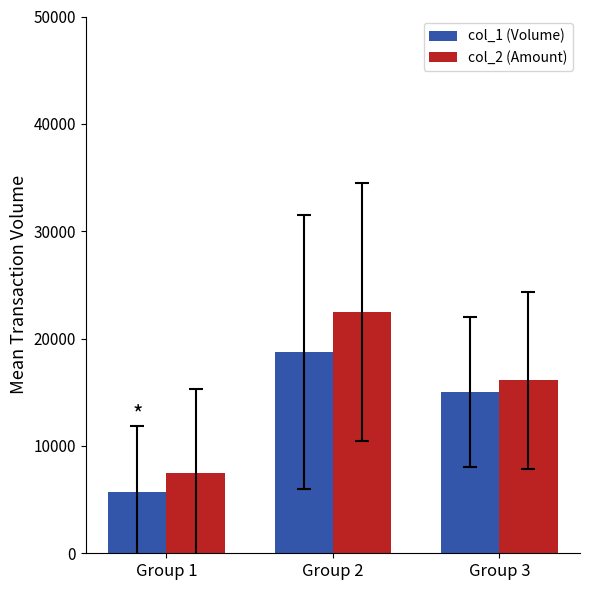

What is the difference between the maximum and minimum values in the col_2 (Amount) series?

14977